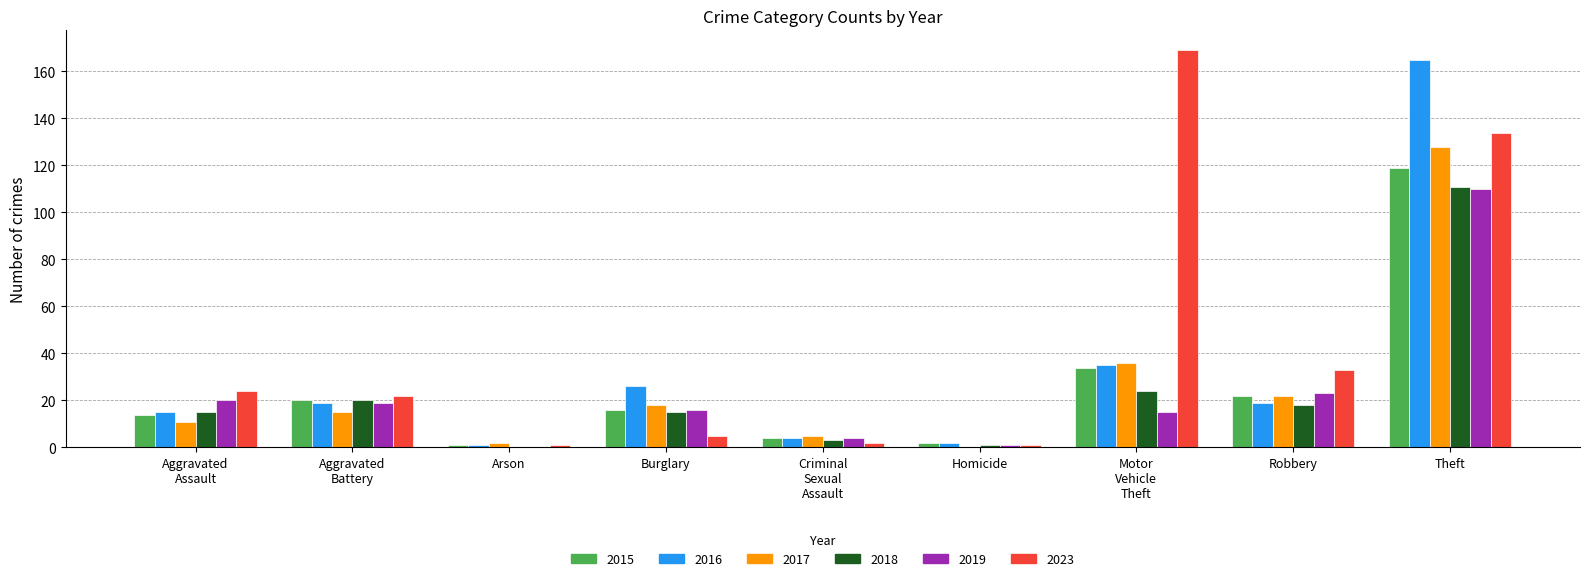

At which category is the sum across all series the highest?

Theft